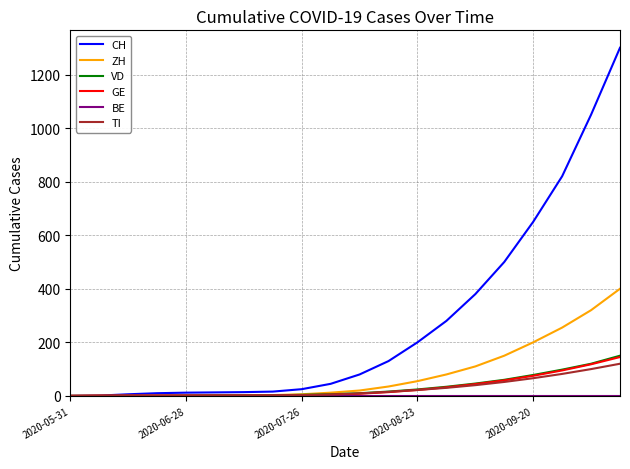

Which series has the largest total across all categories?

CH